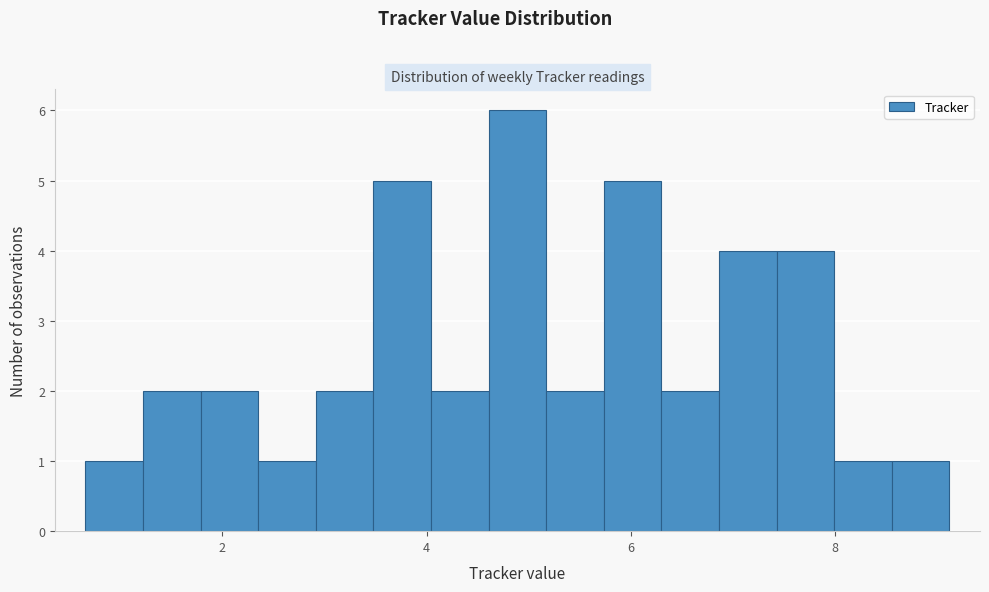

Around what value on the x-axis is the tallest bar? Give the approximate position of its centre, as read against the axis.

4.8